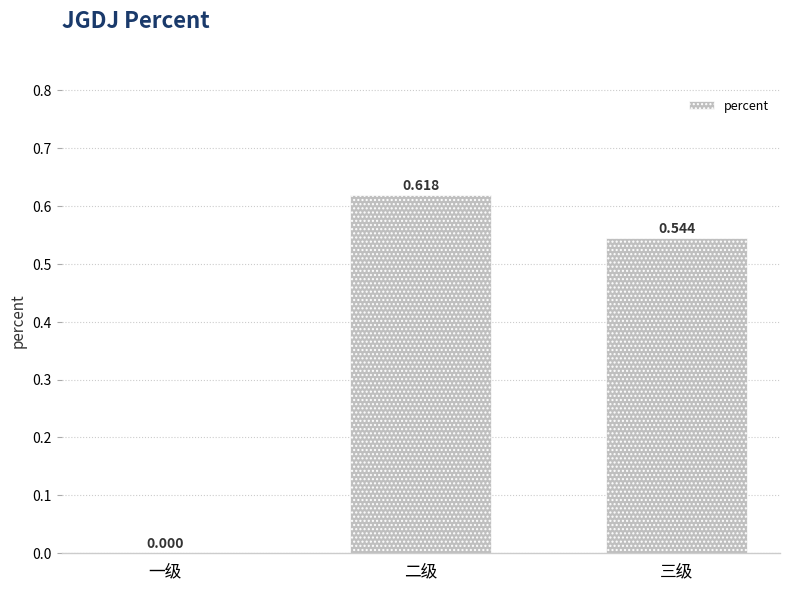

Which has a higher value, 二级 or 一级?

二级